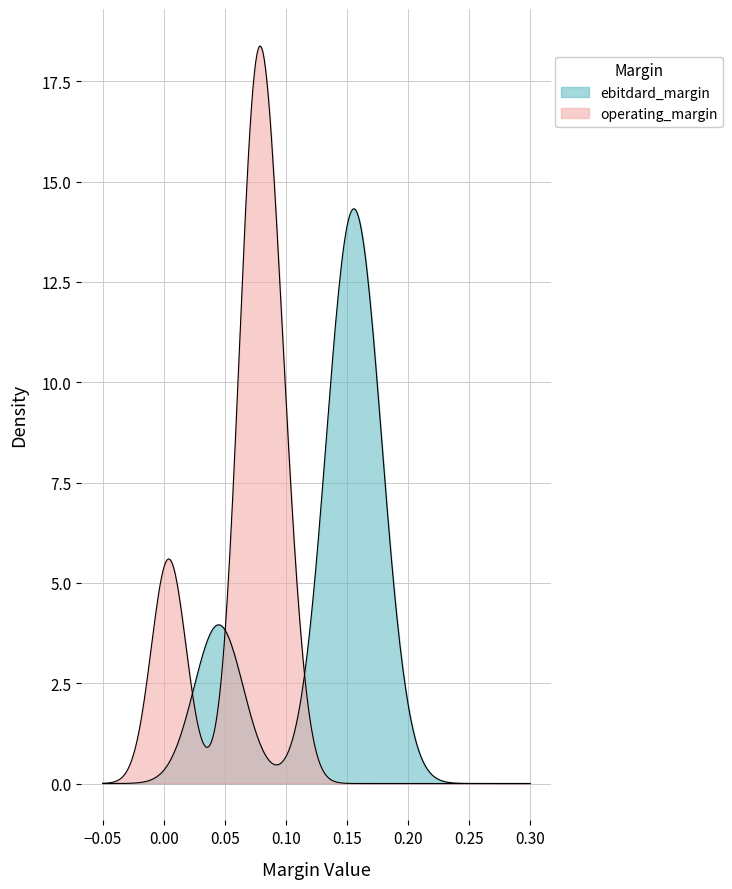

What is the label of the 1st point from the left?

ebitdard_margin